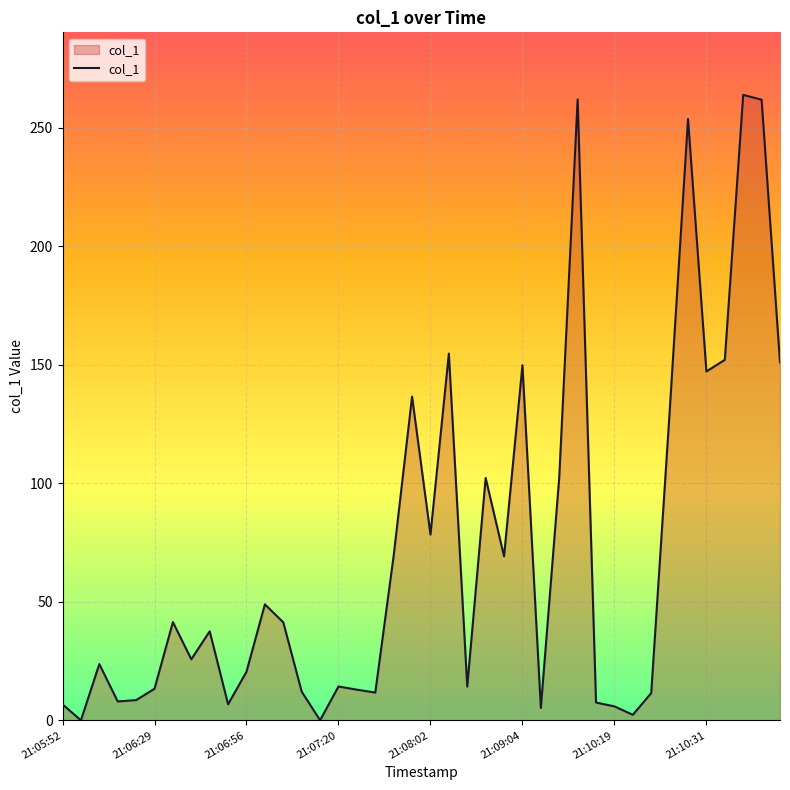

What is the maximum value shown in the chart?

263.8